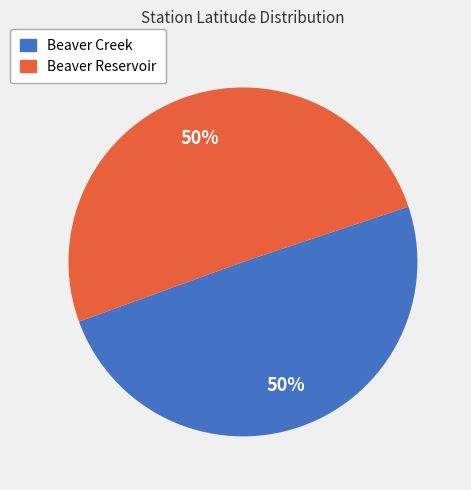

True or false: Beaver Creek accounts for 50% of the total.

True